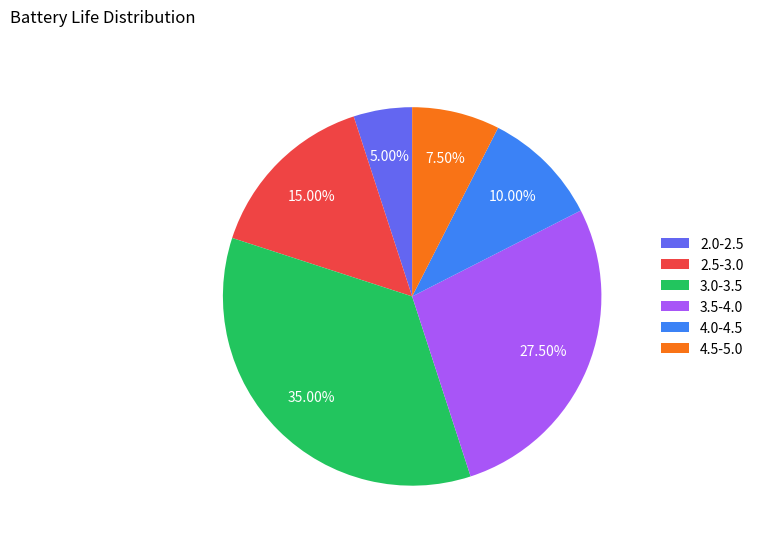

To the nearest percent, what is the average slice percentage?

17%